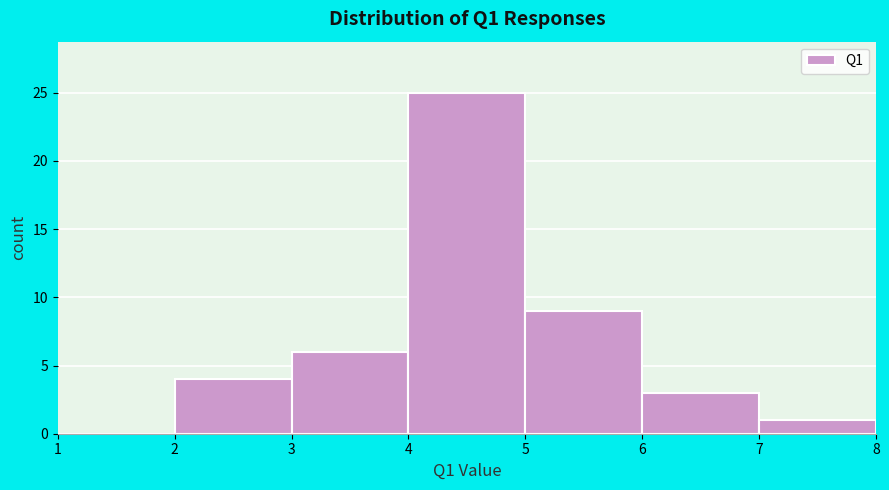

What is the height of the bar covering 5 to 6 on the x-axis? The values are not printed on the chart, so give them approximately, as read against the axis.

9